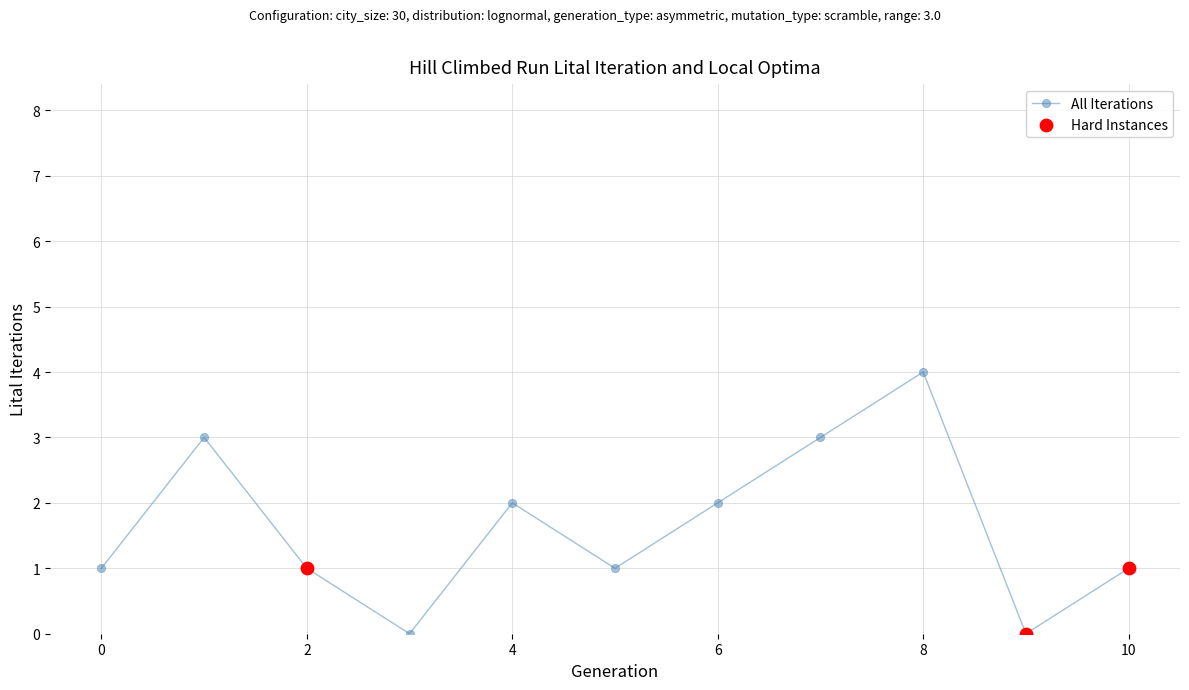

What is the difference between the maximum and minimum values?

4